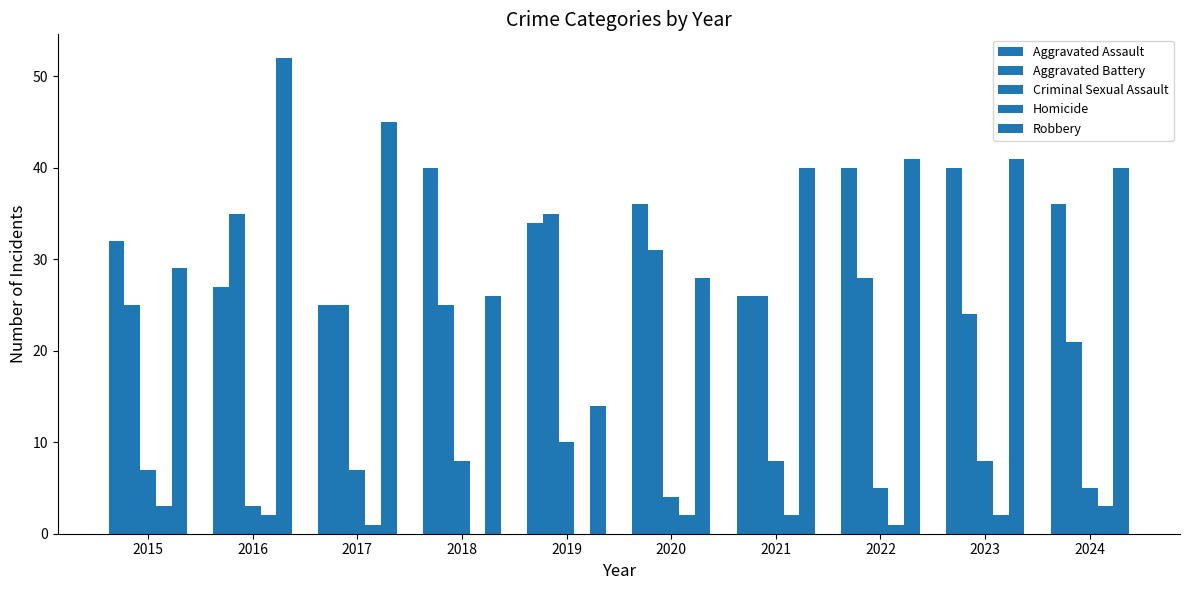

How many groups of bars are there?

10